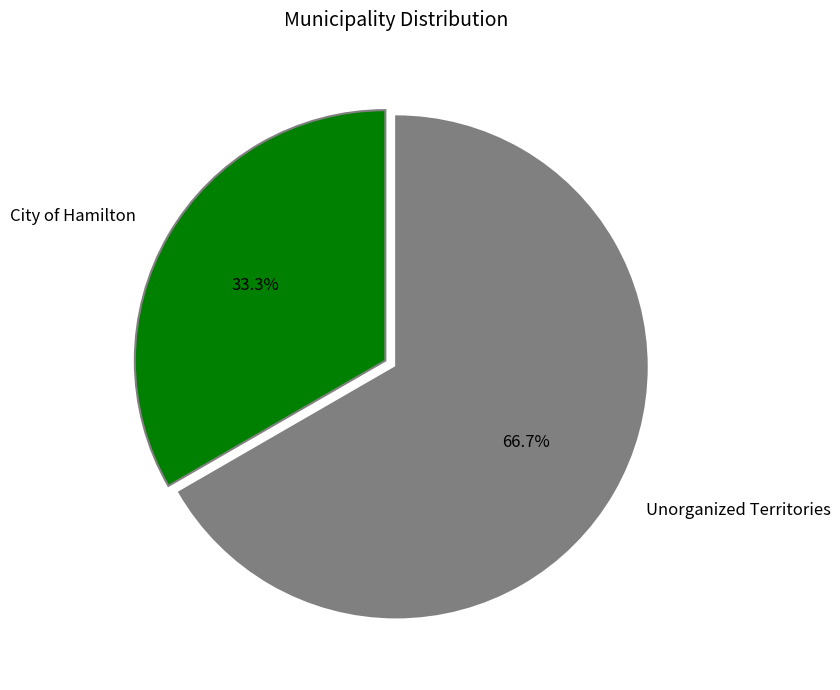

Which category has the biggest portion of the pie?

Unorganized Territories